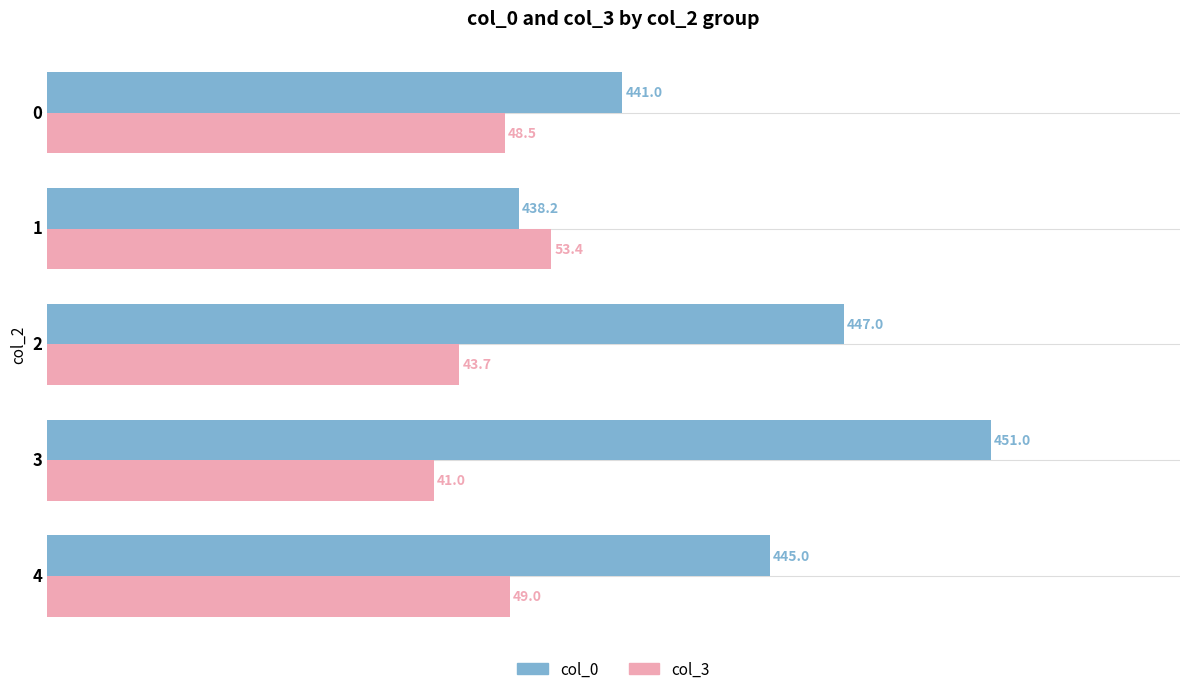

List the labels in order of col_3 value, largest first.

1, 4, 0, 2, 3